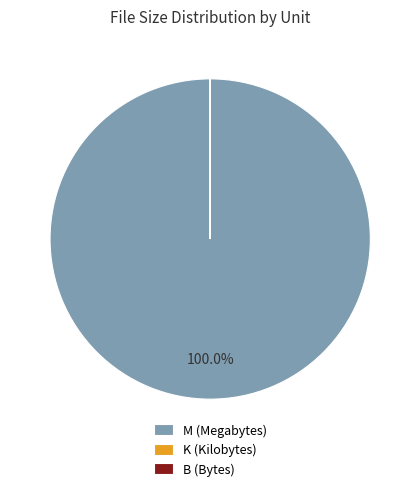

Does any single category account for the majority?

Yes